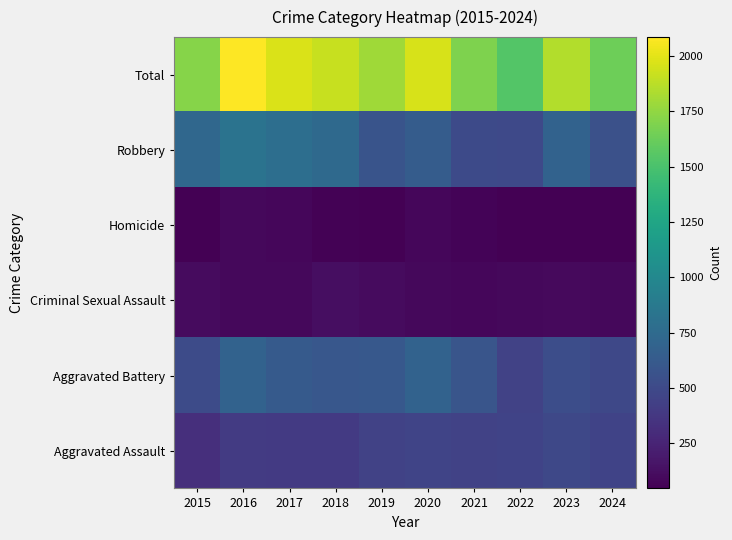

Between 2021 and 2023, which series saw the biggest shift?

Robbery